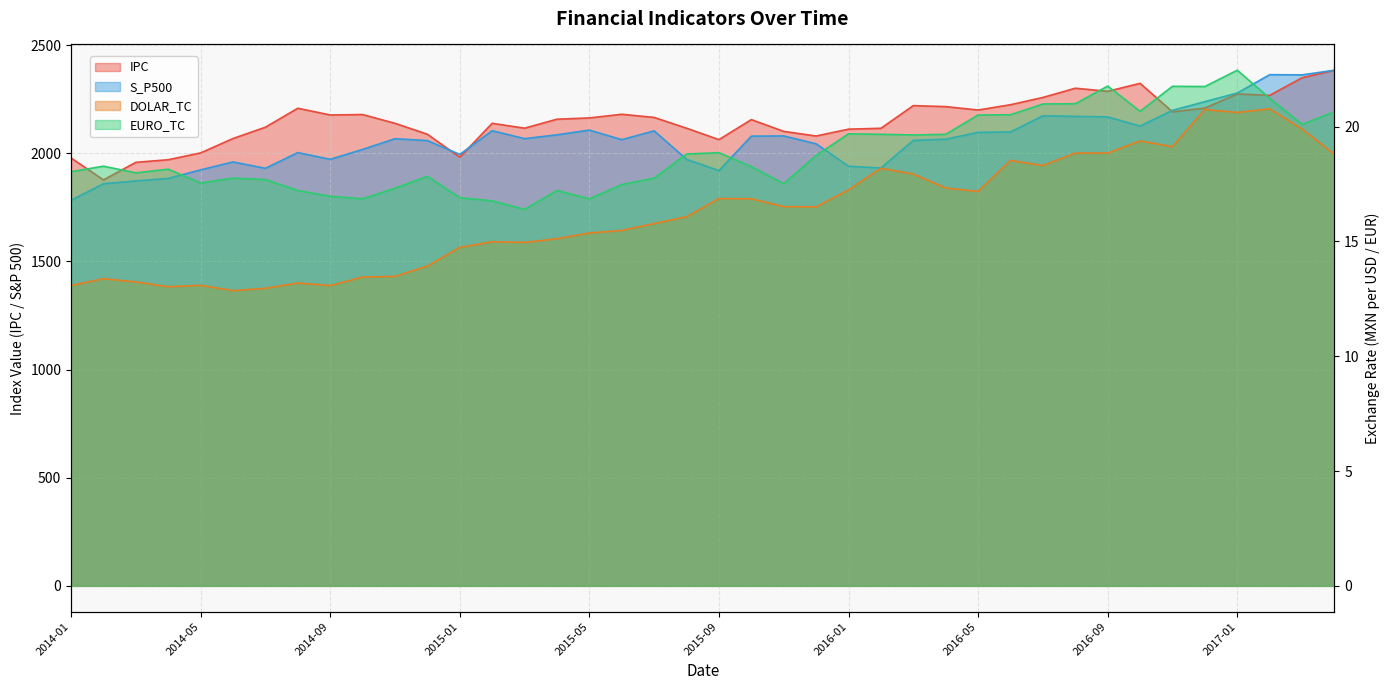

True or false: IPC and S_P500 cross at least once.

True